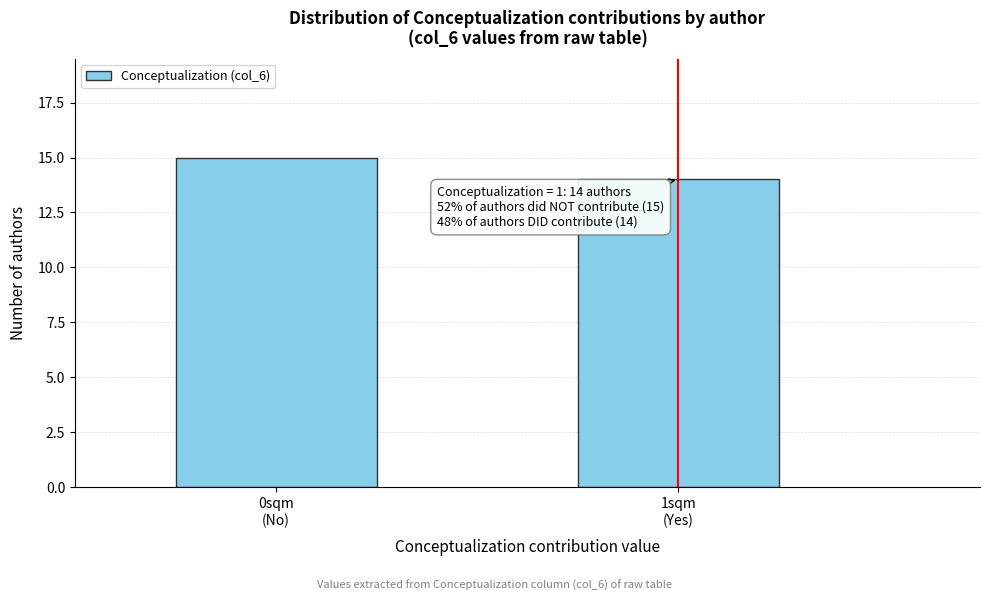

Reading left to right, what are all the values shown in this chart?

15	14